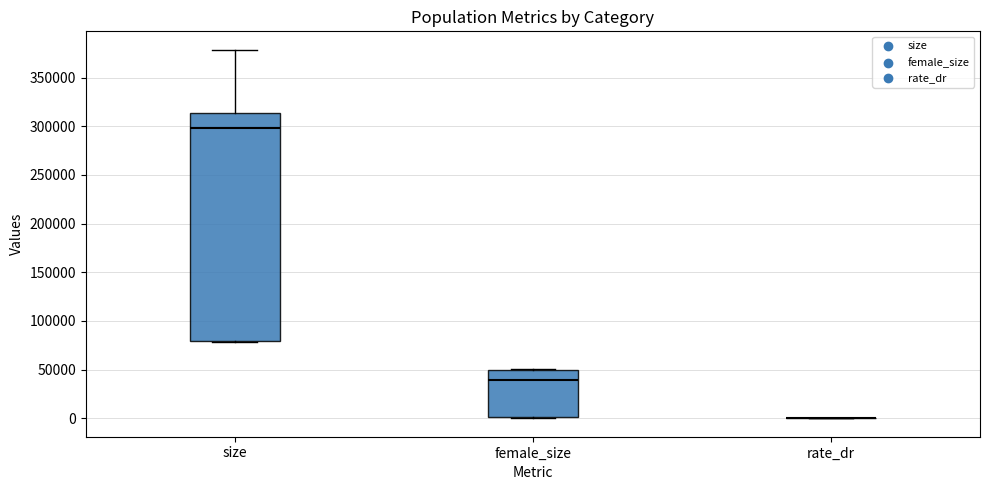

Which box is the tallest, from its lower edge to its upper edge?

size